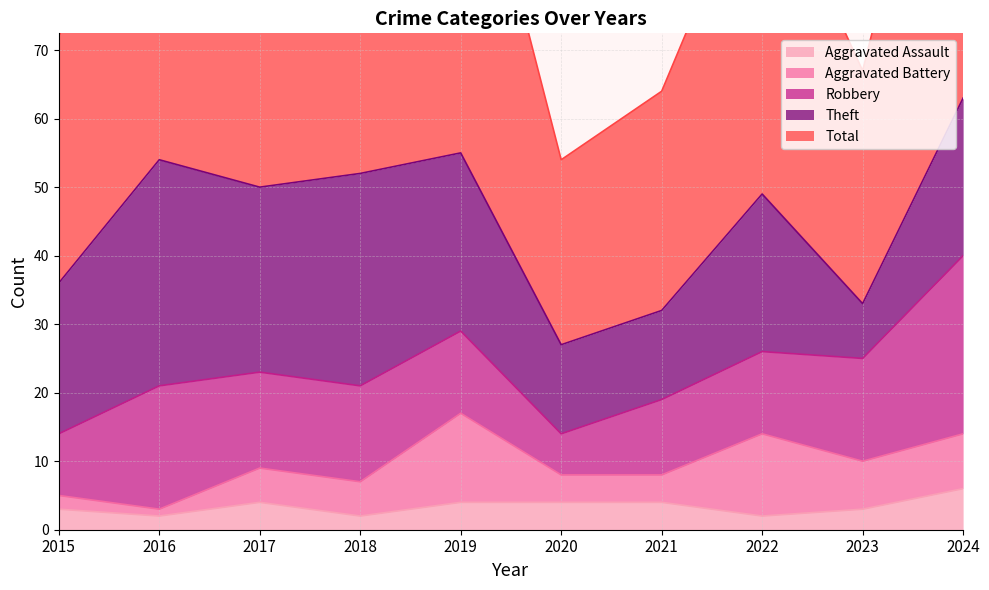

What value does the Theft series have at 2016?

33